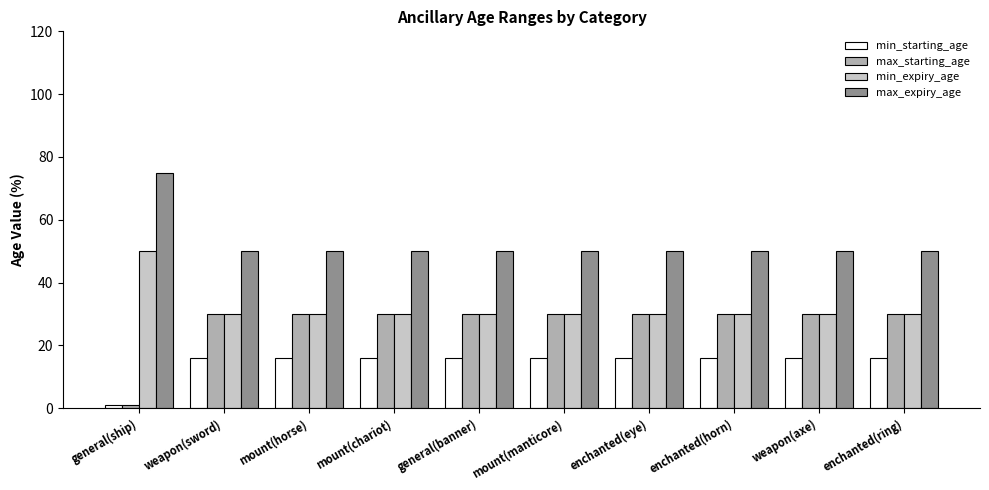

What is the value of the max_starting_age bar at the 9th from the left?

30